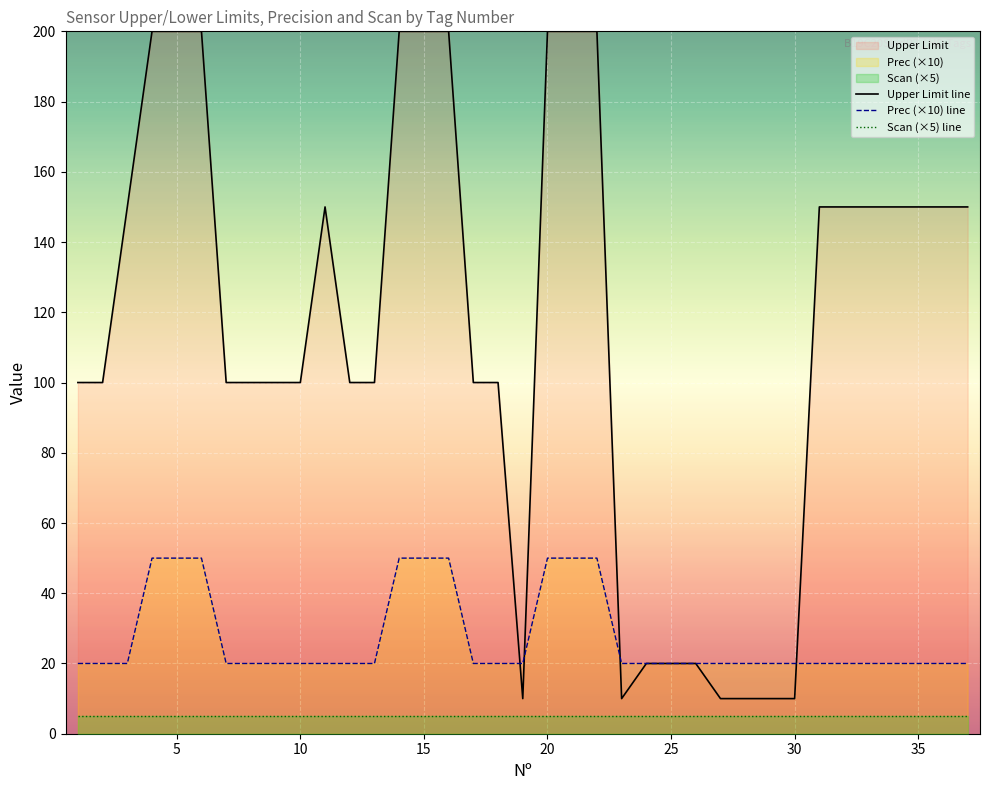

Rank the series by their average value, from highest to lowest.

Upper Limit line, Prec (×10) line, Scan (×5) line